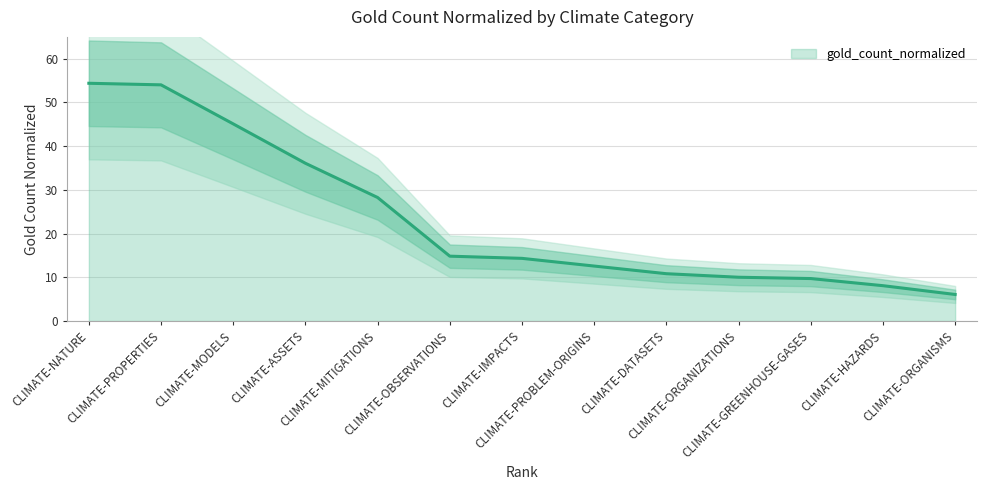

True or false: the data has more than 2 interior local peaks.

False